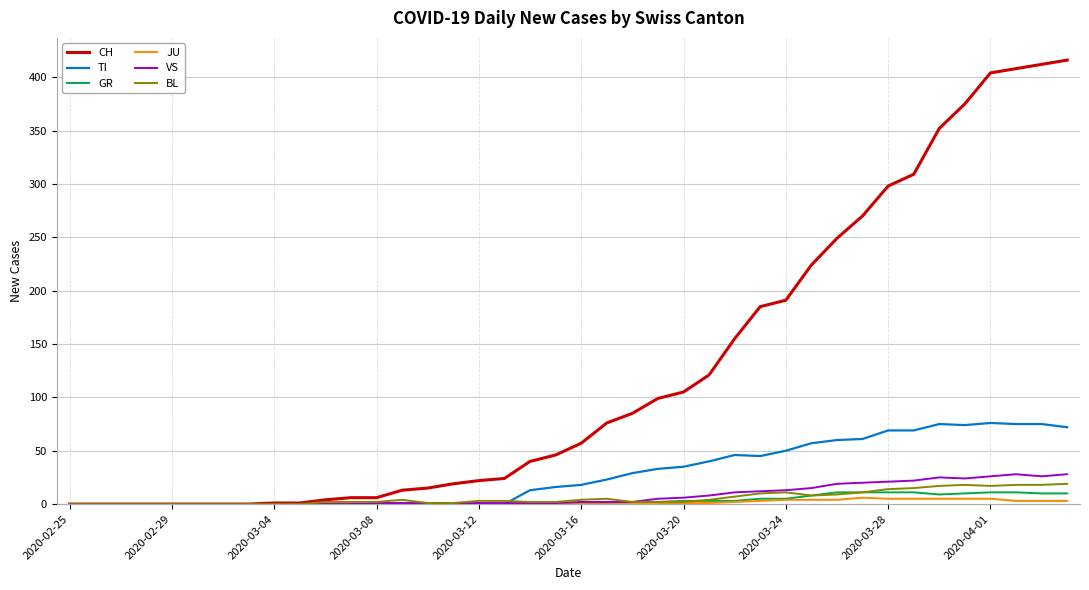

Which series has the largest total across all categories?

CH